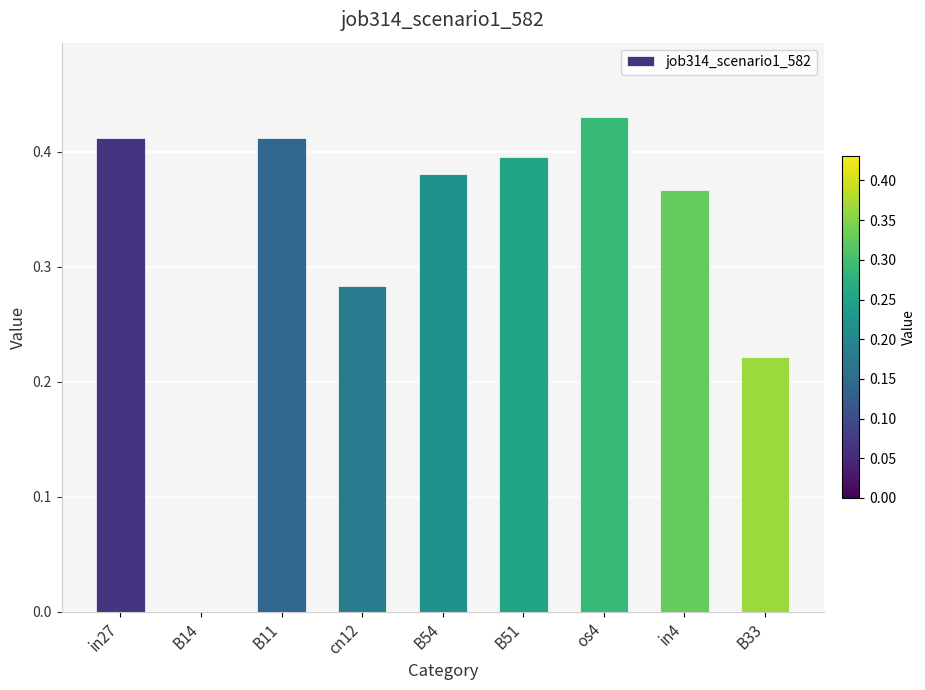

What is the sum of all values?

2.9